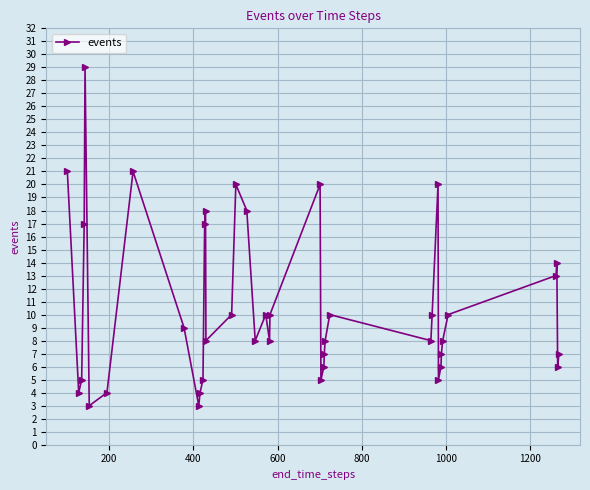

What is the greatest value displayed?

29